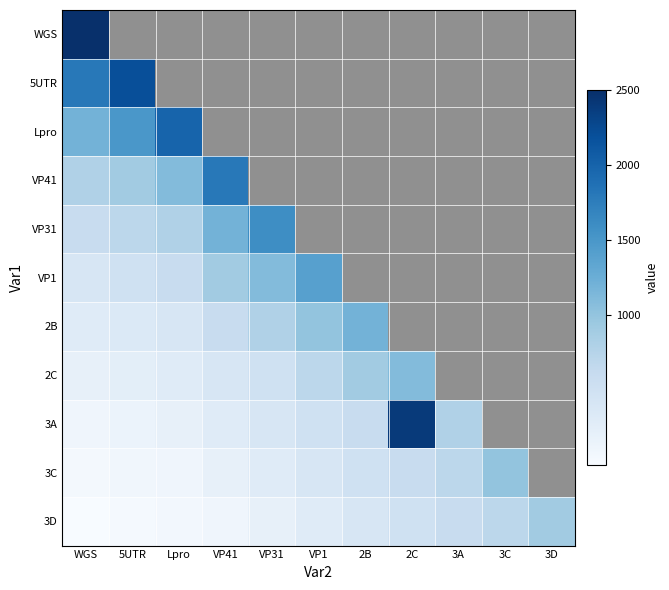

Rank the series at 5UTR from lowest to highest value.

3D, 3C, 3A, 2C, 2B, VP1, VP31, VP41, Lpro, WGS, 5UTR